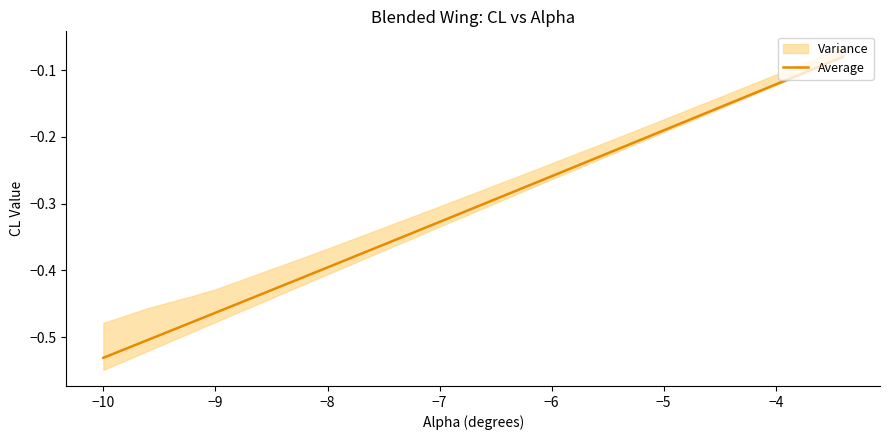

The value of Average at −10 is -0.3. True or false?

False